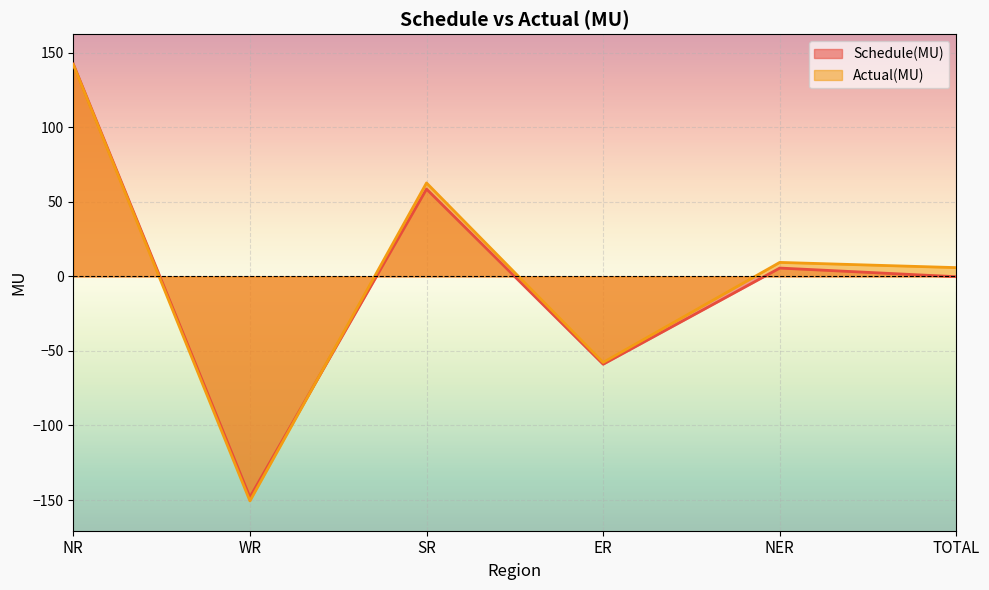

At which label does Actual(MU) first exceed 9?

NR